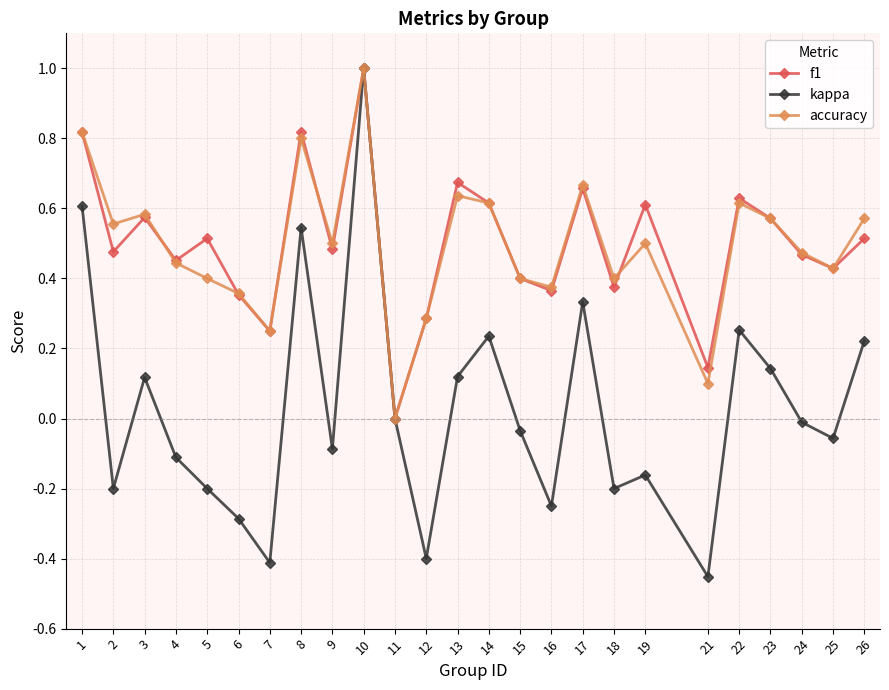

Which category has the highest value in the kappa series?

10